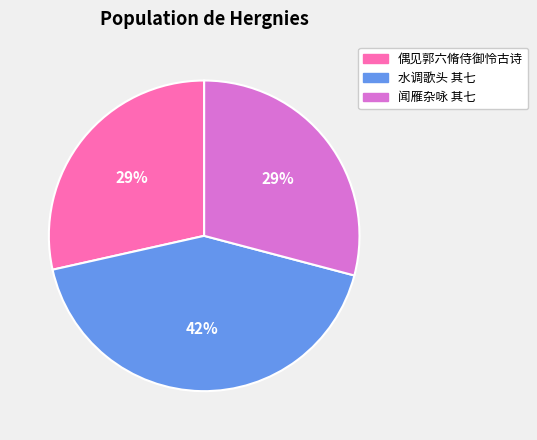

To the nearest percent, what is the average slice percentage?

33%